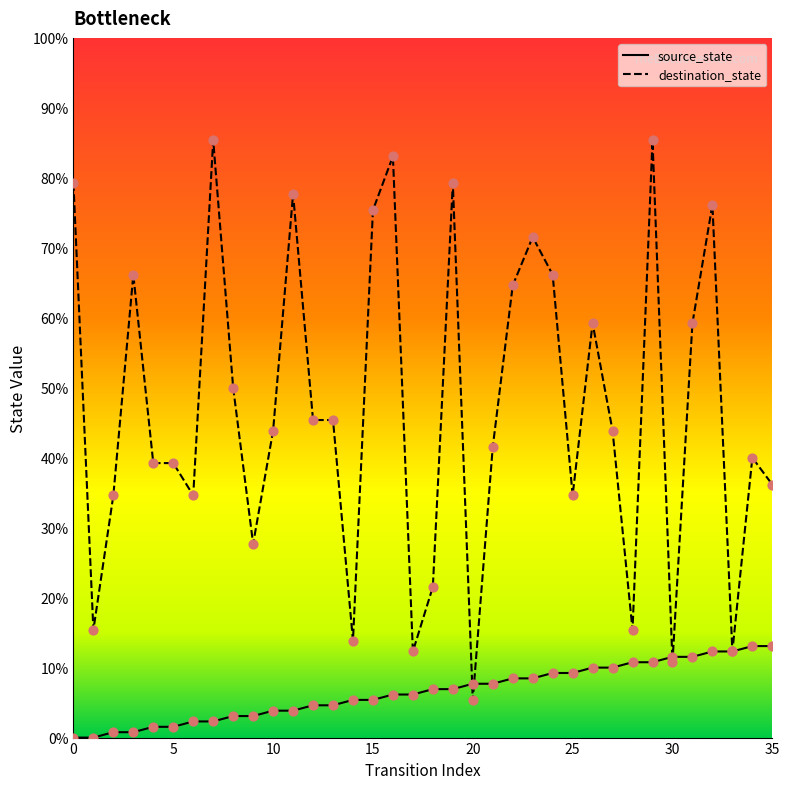

What are all the series names shown in the legend?

source_state, destination_state